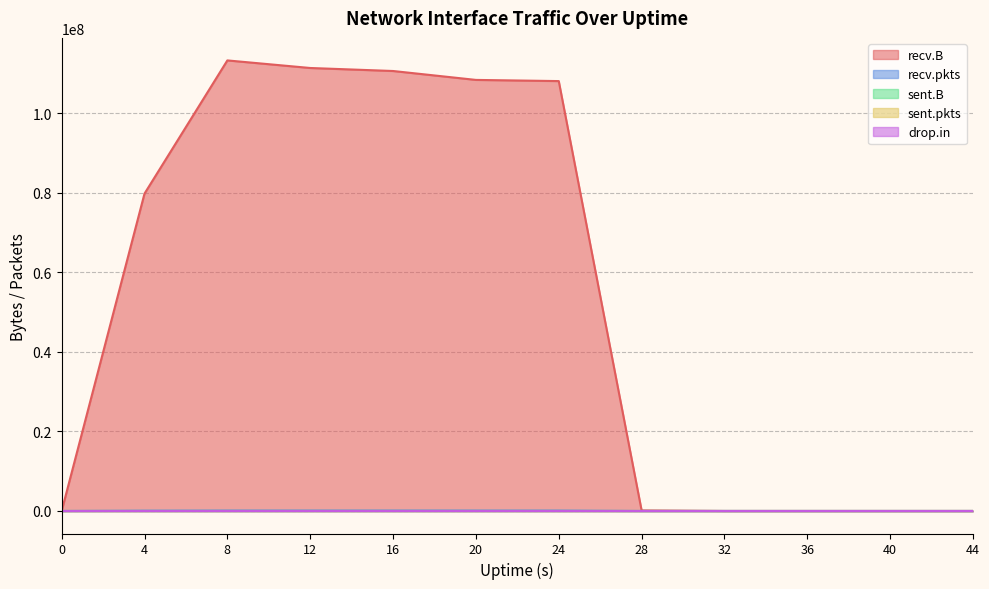

Which series changed the most between 0 and 20?

recv.B